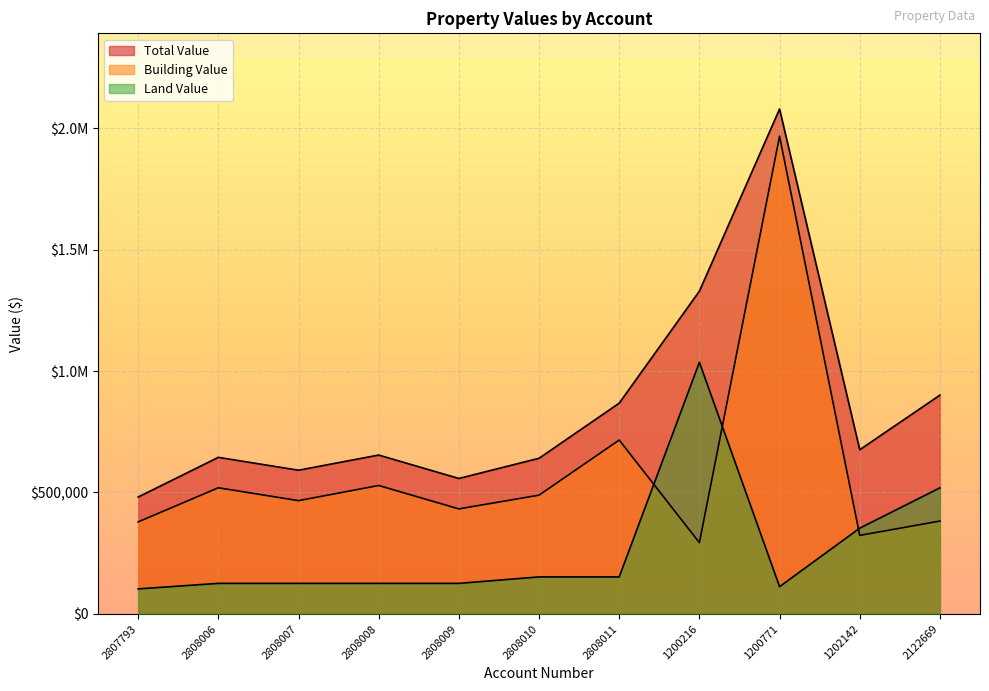

Which label corresponds to the smallest value in the chart?

2807793